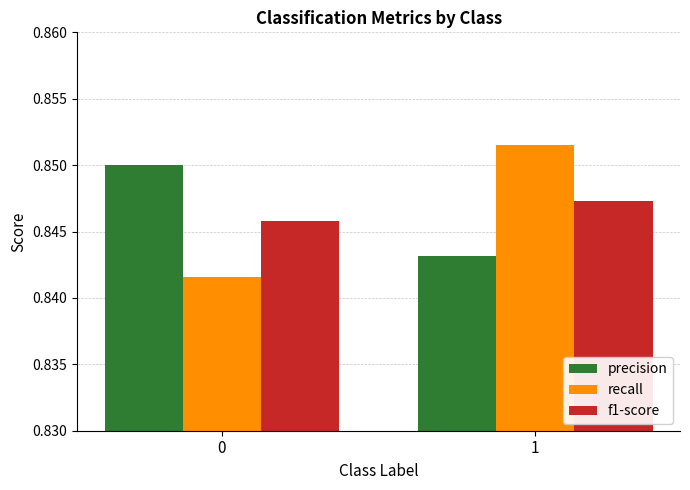

The value of f1-score at 0 is 0.2. True or false?

False